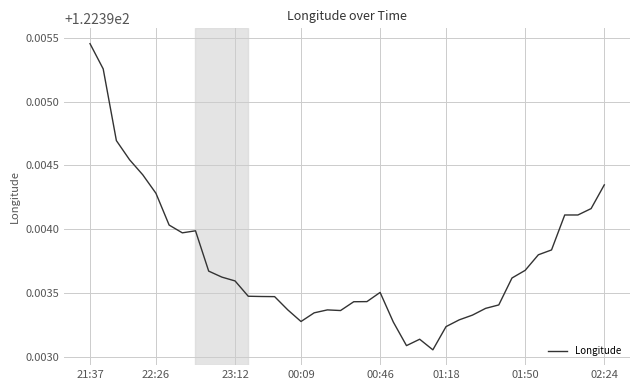

Which has a higher value, 01:50 or 00:46?

01:50